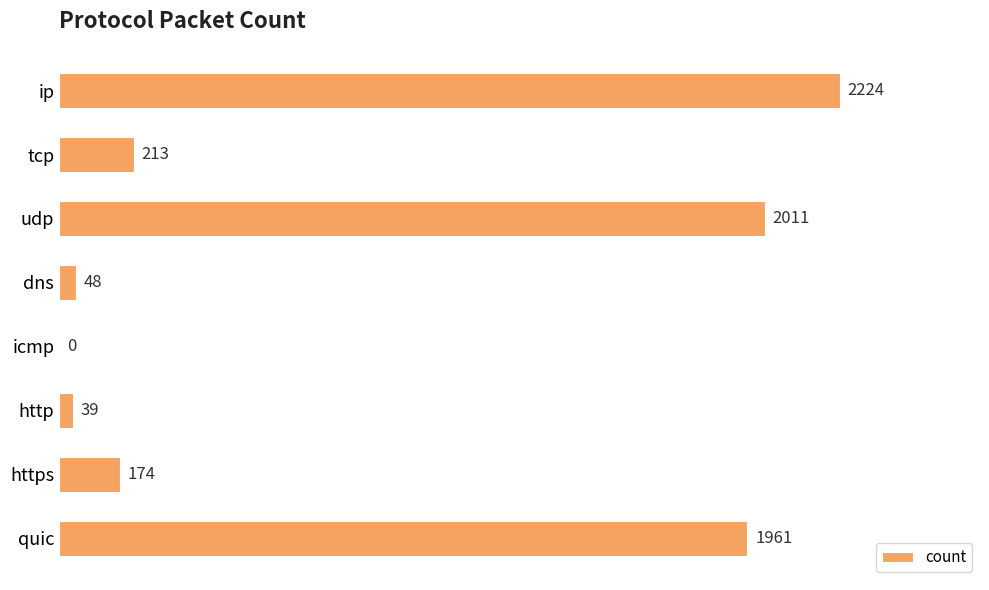

What is the sum of all values?

6670